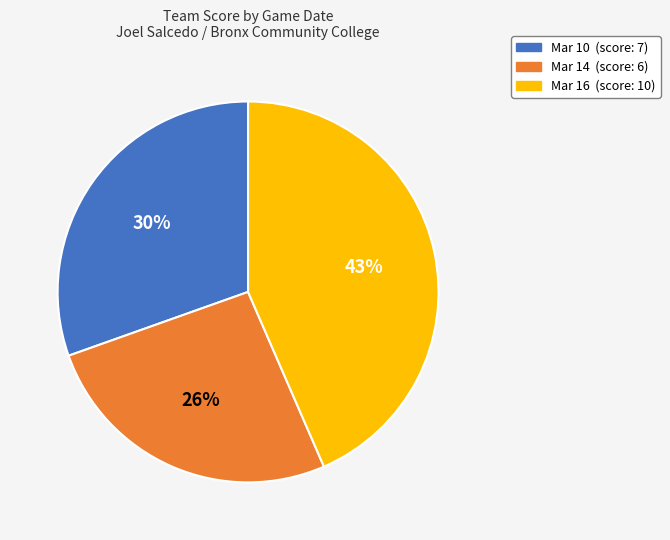

Do Mar 16 and Mar 10 together represent more than half of the pie?

Yes